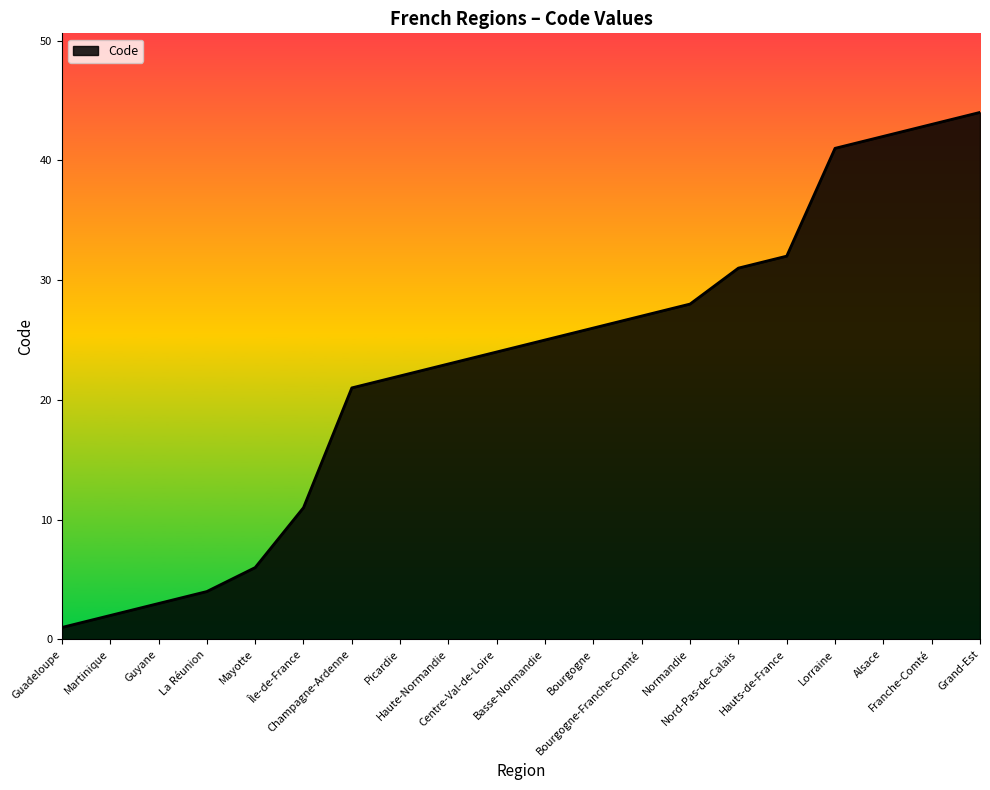

What is the difference between the maximum and minimum values?

43